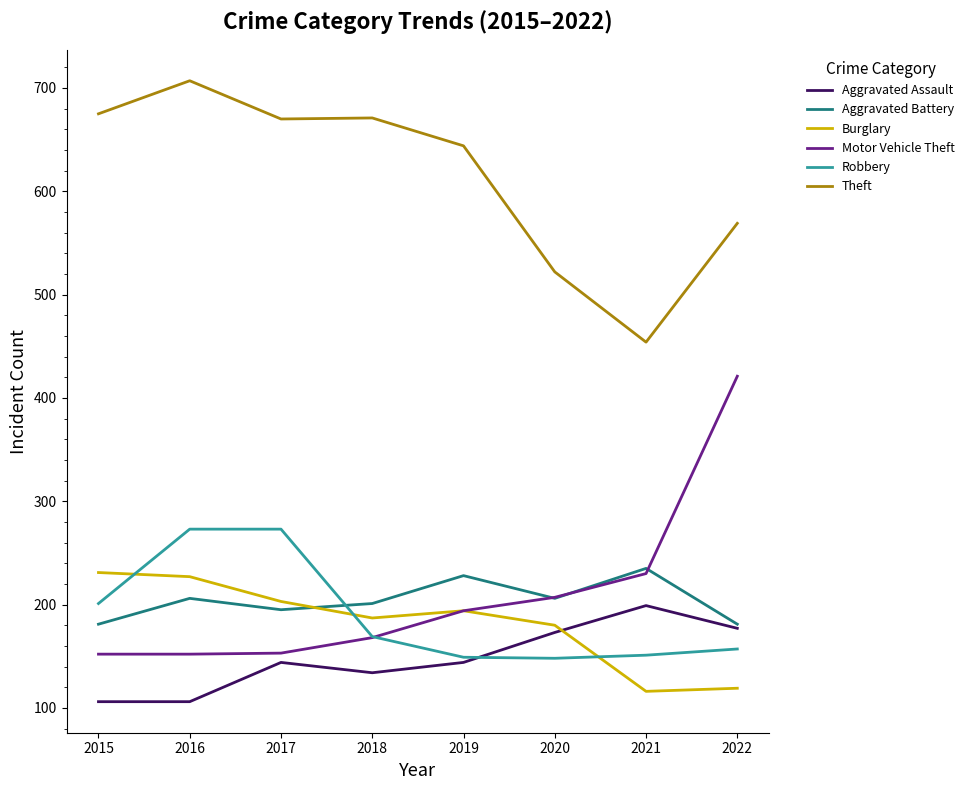

True or false: Theft and Robbery cross at least once.

False